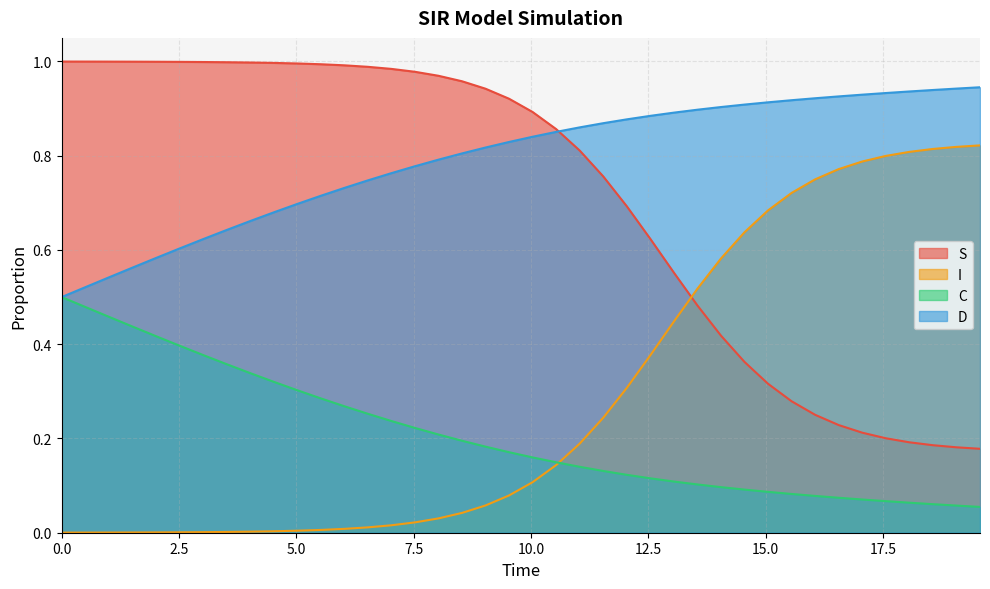

Does the chart display data point markers on the line(s)?

No